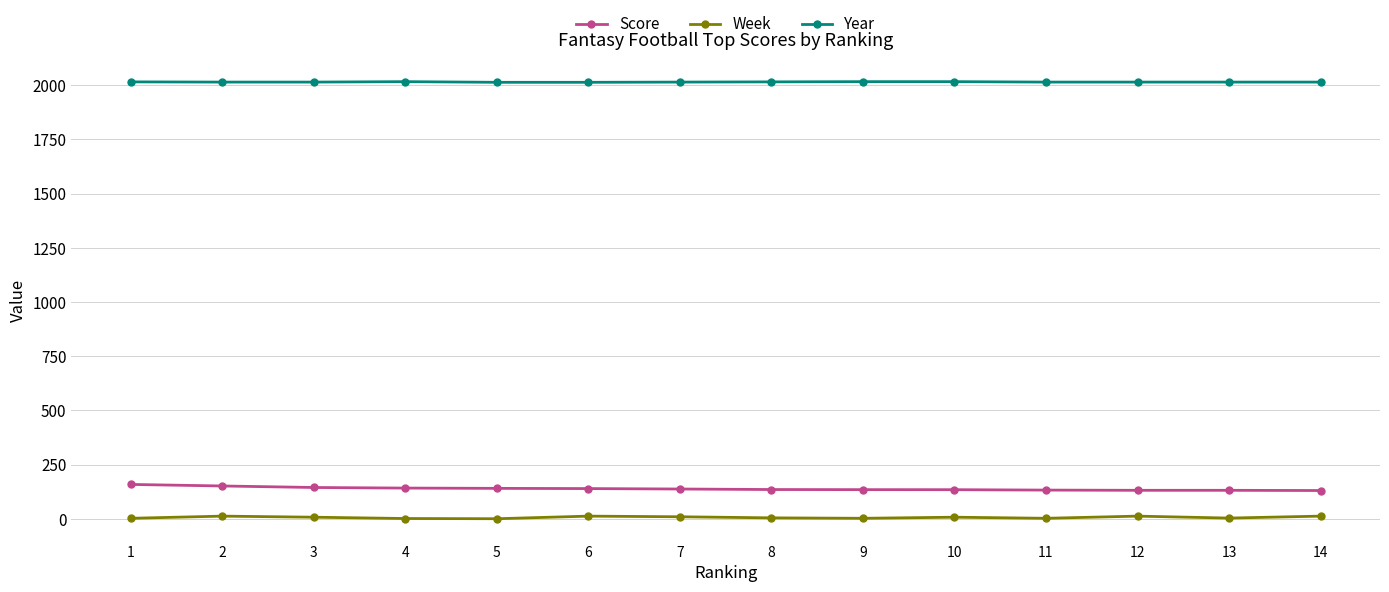

List the series in order of their peak value, lowest first.

Week, Score, Year